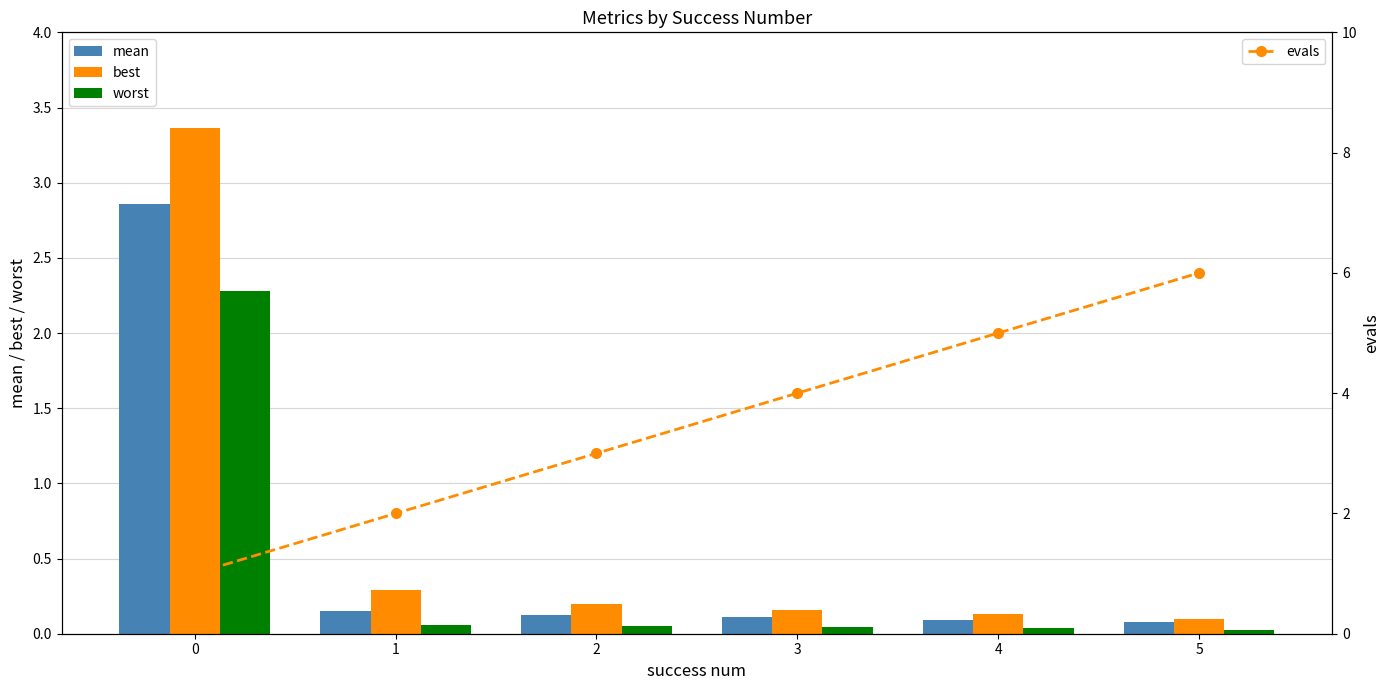

Reading left to right, what are all the values shown in this chart?

mean: 0=2.9	1=0.2	2=0.1	3=0.1	4=0.1	5=0.1
best: 0=3.4	1=0.3	2=0.2	3=0.2	4=0.1	5=0.1
worst: 0=2.3	1=0.1	2=0.1	3=0.0	4=0.0	5=0.0
evals: 0=1.0	1=2.0	2=3.0	3=4.0	4=5.0	5=6.0